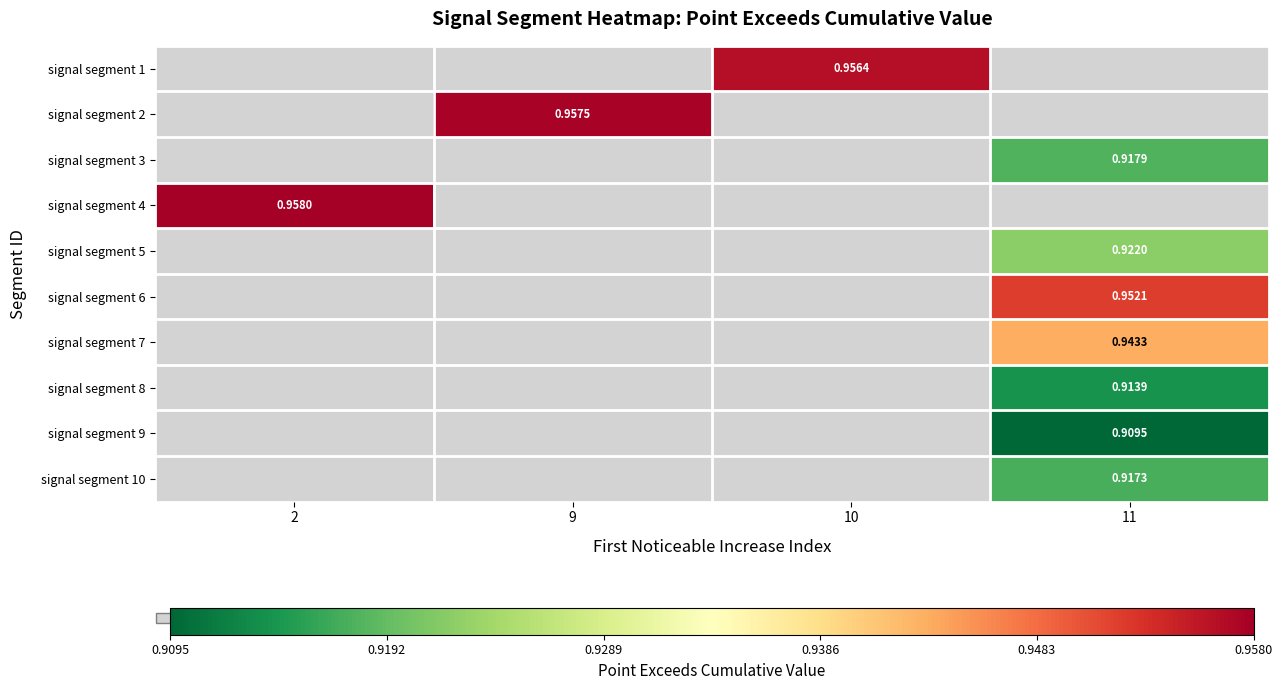

Is the value of signal segment 10 at 11 greater than the value of signal segment 4 at 2?

No